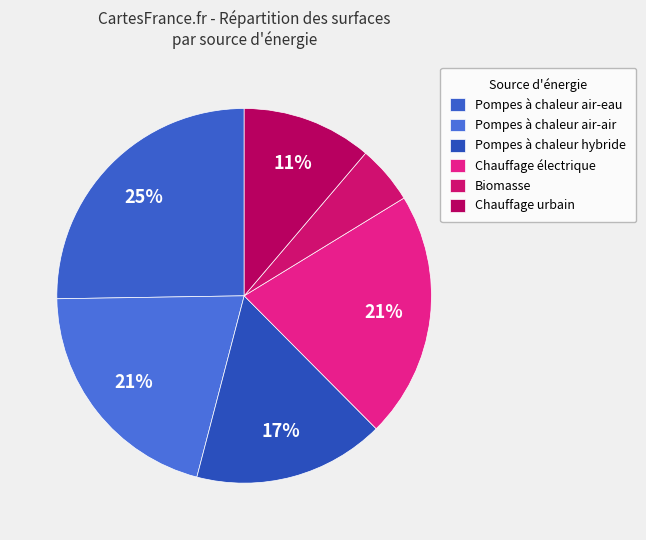

How many slices are in this pie chart?

6